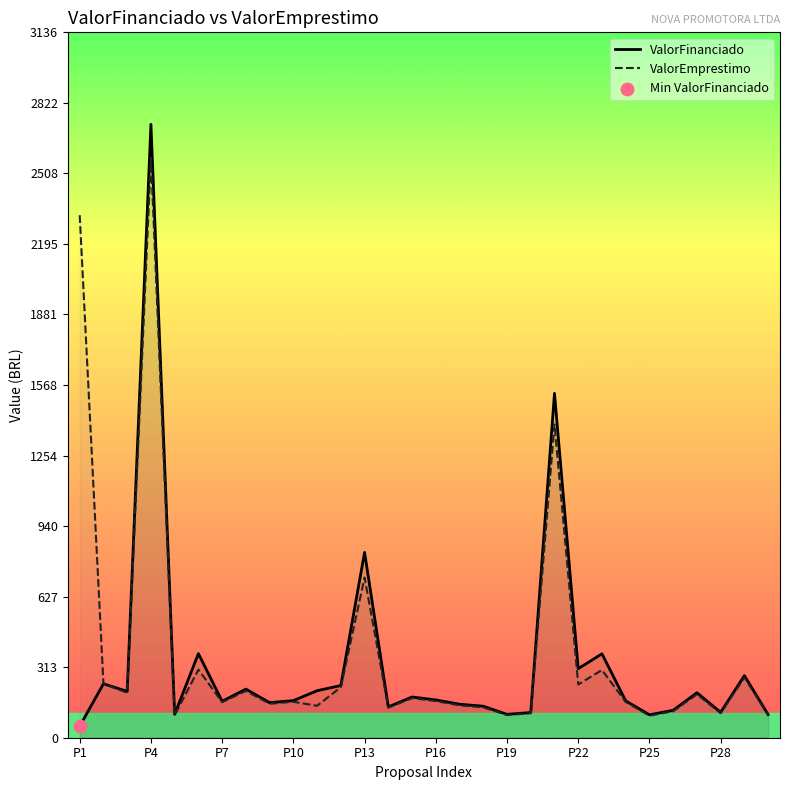

At how many categories does at least one series exceed 1543?

2